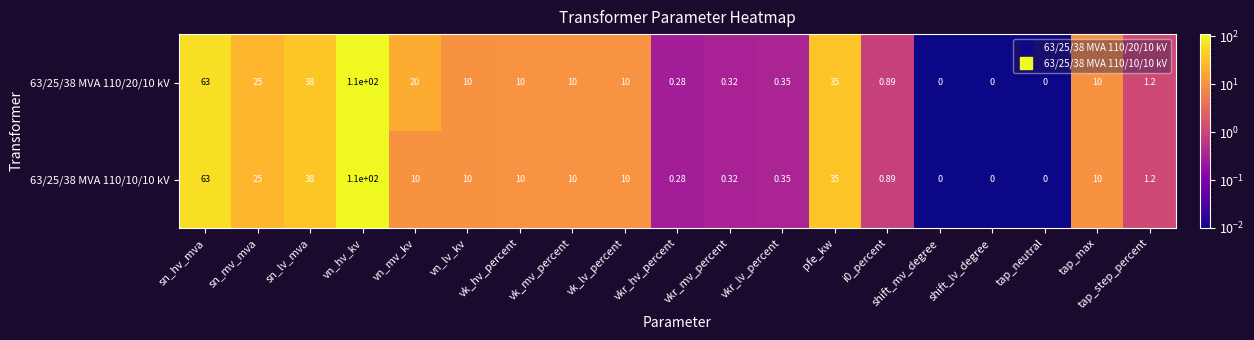

What is the greatest value displayed?

110.0